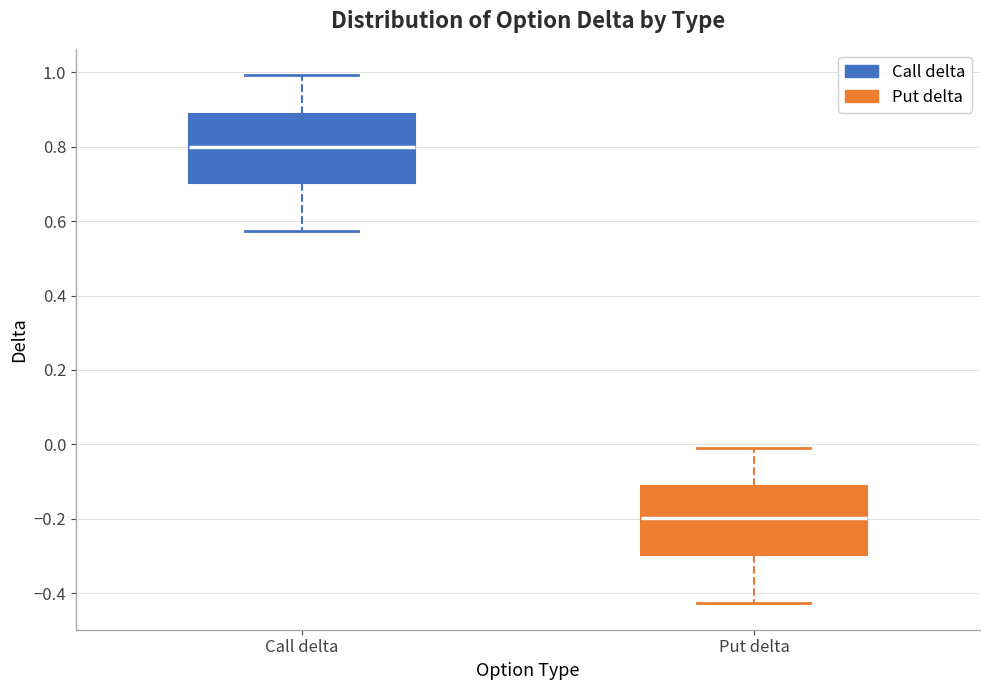

Where does the lower whisker of the box for Put delta end on the y-axis? The values are not printed on the chart, so give them approximately, as read against the axis.

-0.42